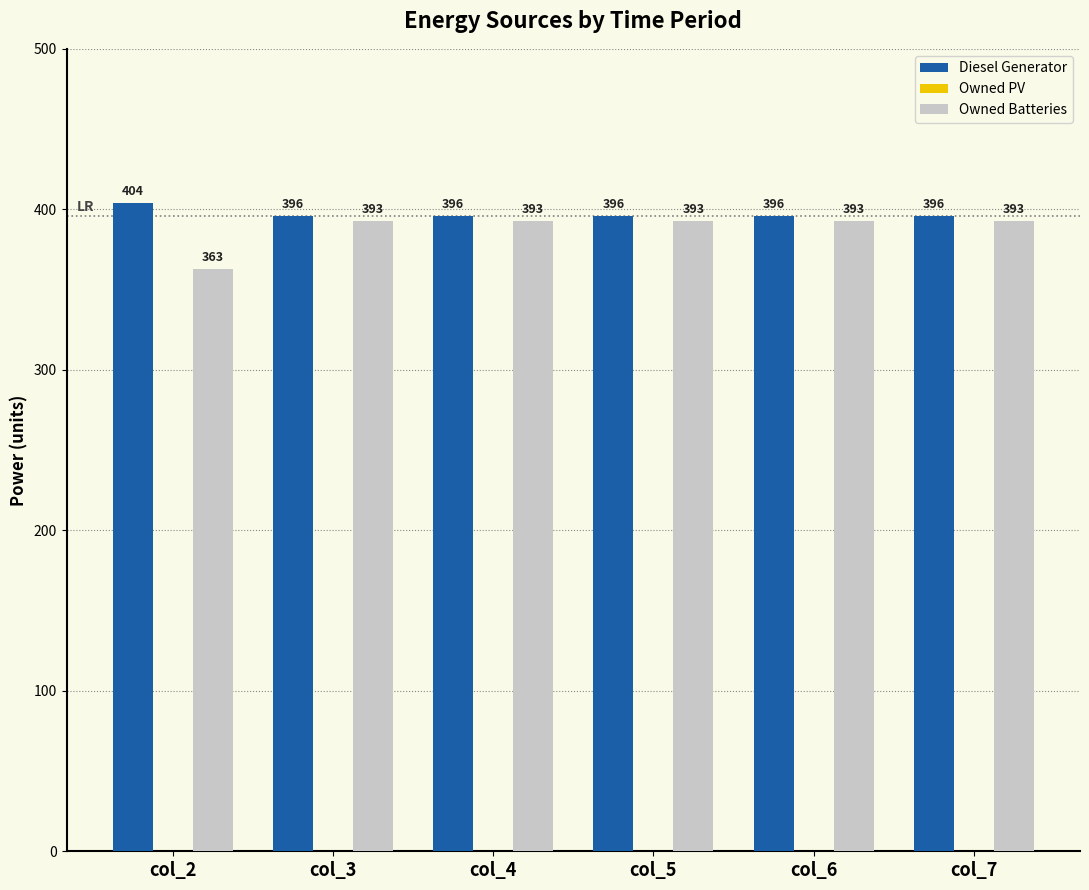

What is the sum of all Owned Batteries values?

2328